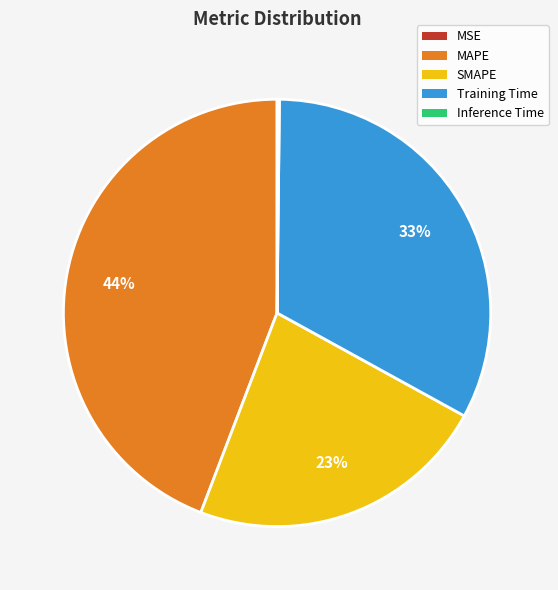

Does MAPE account for over 50% of the chart?

No